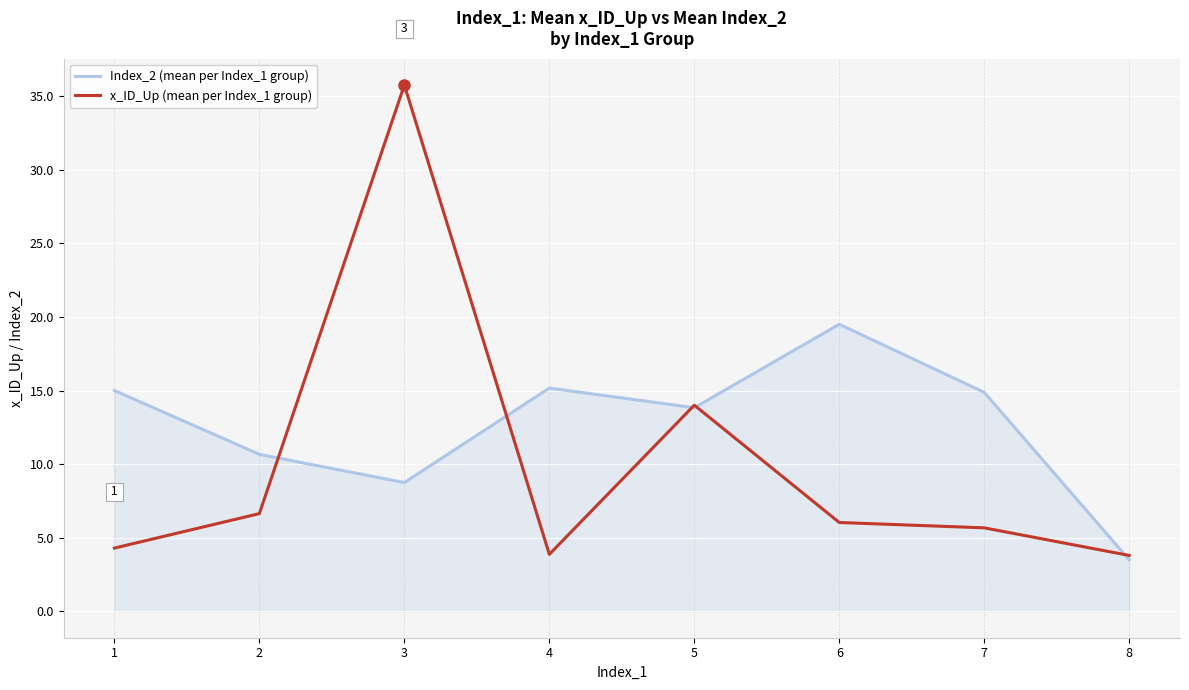

Is the value of Index_2 (mean per Index_1 group) at 4 greater than the value of x_ID_Up (mean per Index_1 group) at 2?

Yes